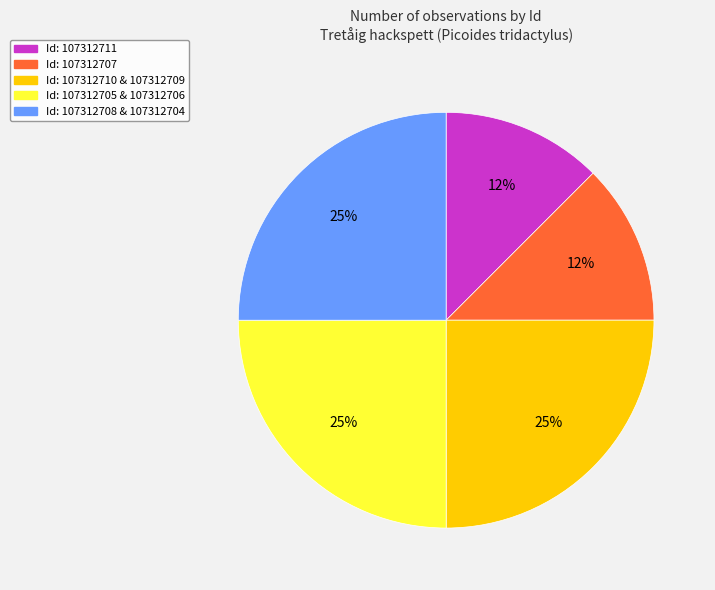

To the nearest percent, what percentage of the pie is Id: 107312707?

12%